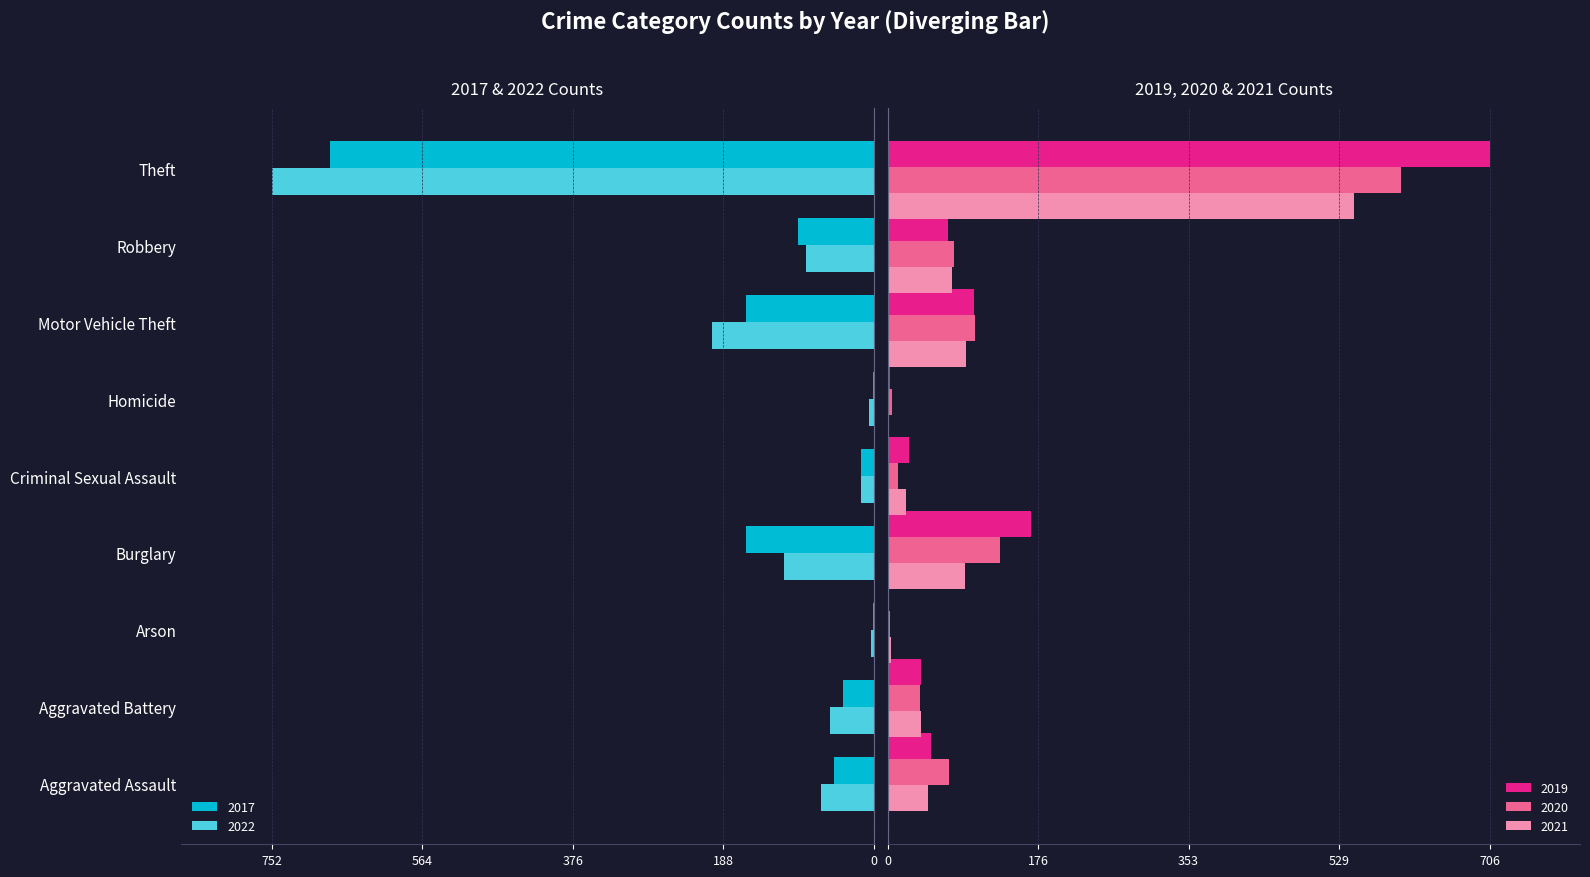

What is the sum of the 2017 values at Motor Vehicle Theft and Burglary?

-320